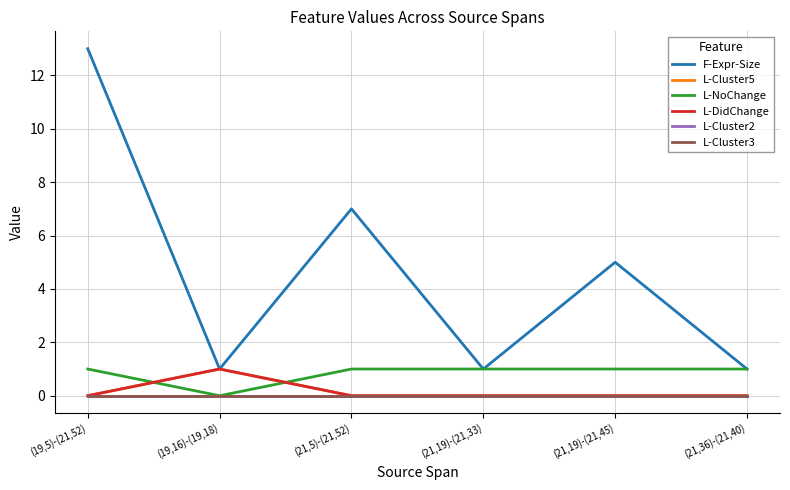

Between (19,5)-(21,52) and (19,16)-(19,18), which is larger?

(19,5)-(21,52)